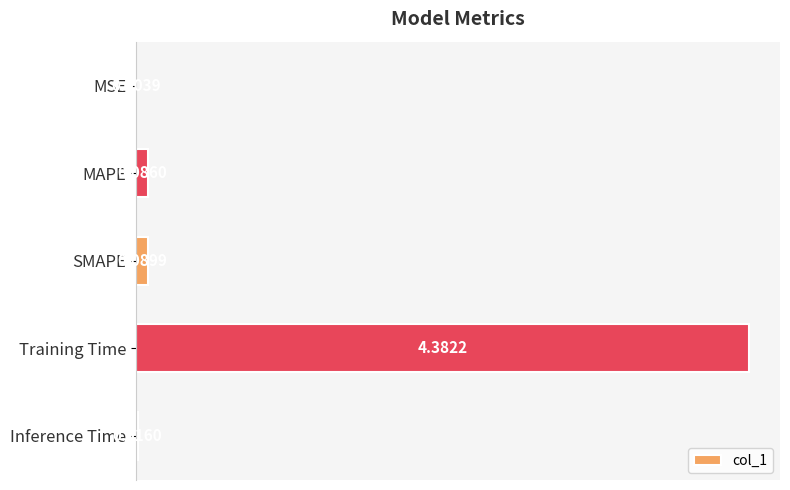

What is the sum of the values at MAPE and Training Time?

4.5